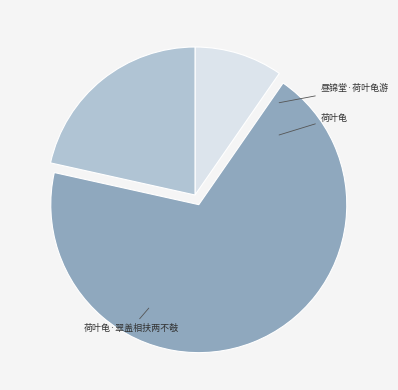

How many segments does this pie chart have?

3